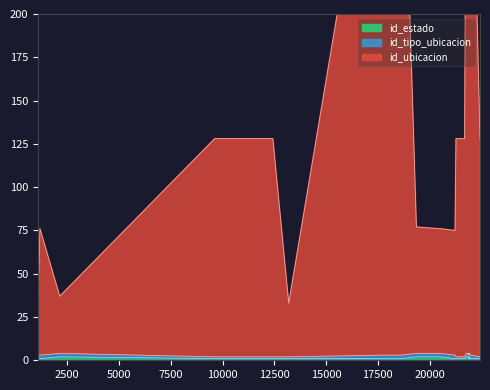

At which label does id_tipo_ubicacion reach its peak?

1102